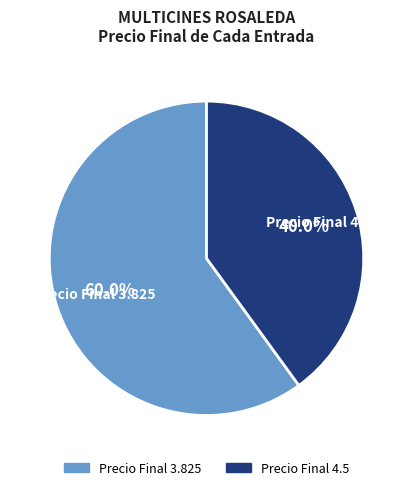

Rank the categories by value from lowest to highest.

Precio Final 4.5, Precio Final 3.825